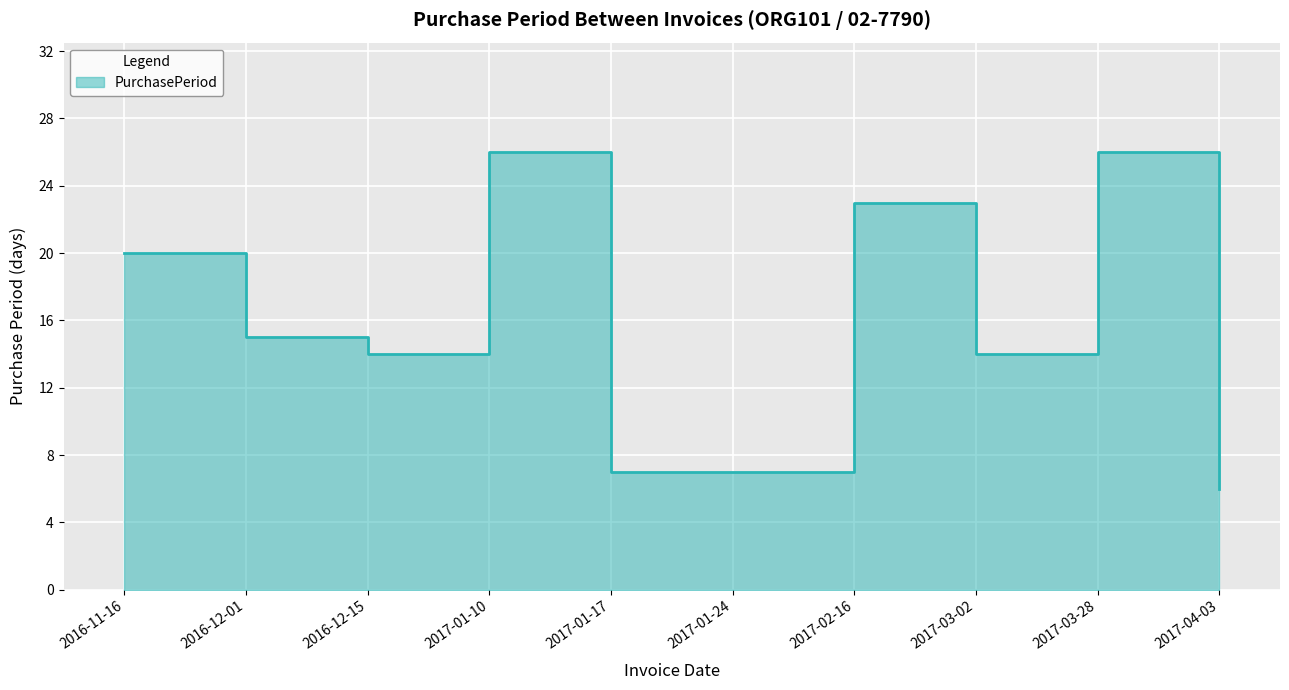

Does the chart display data point markers on the line(s)?

No